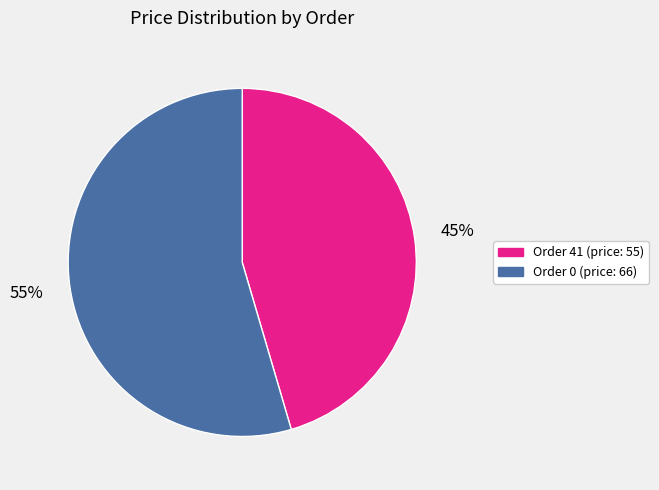

Is there any slice that represents more than half of the pie?

Yes